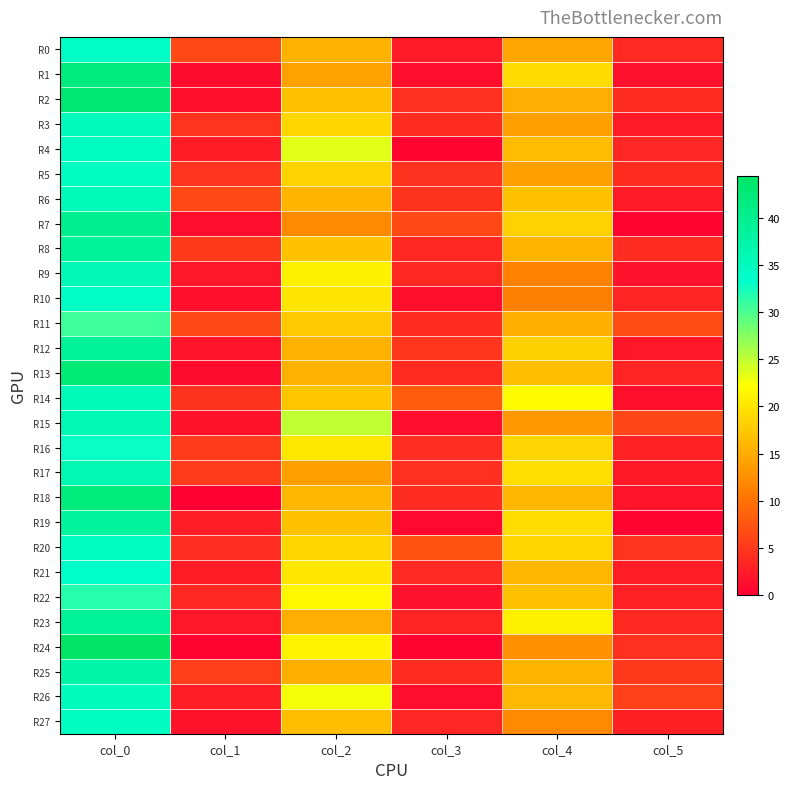

What is the spread (max minus min) of values at col_1?

6.5